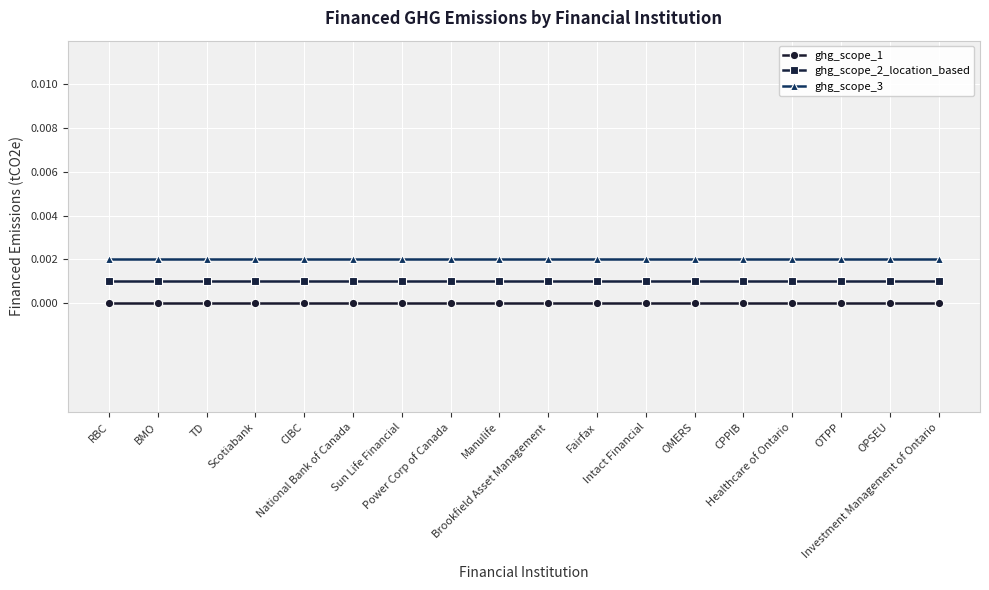

What is the label of the 11th point from the left?

Fairfax